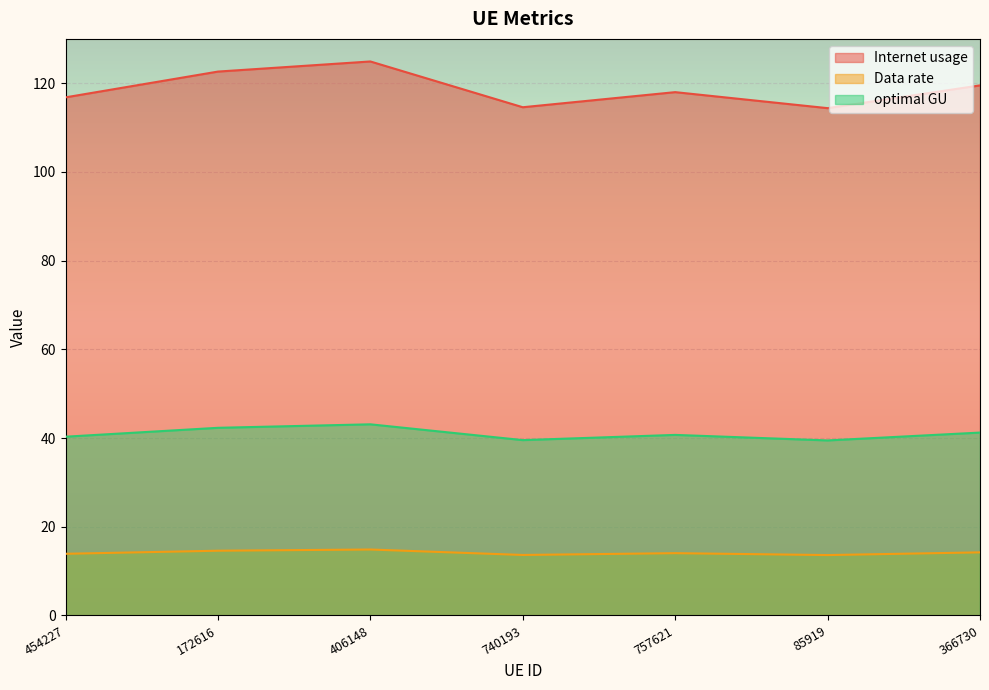

Rank the categories by Data rate value from lowest to highest.

85919, 740193, 454227, 757621, 366730, 172616, 406148